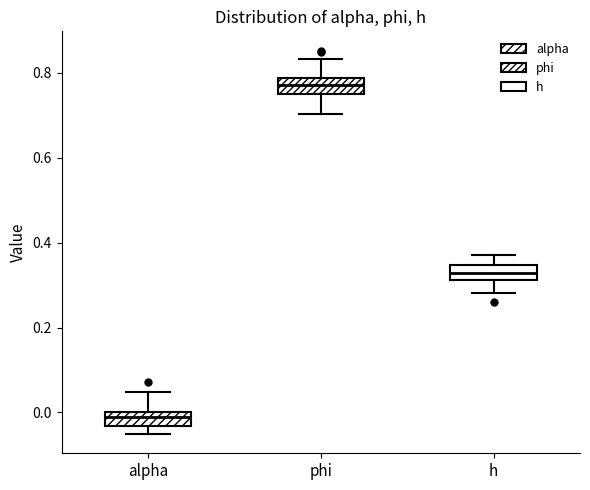

Which box has the lowest median line?

alpha